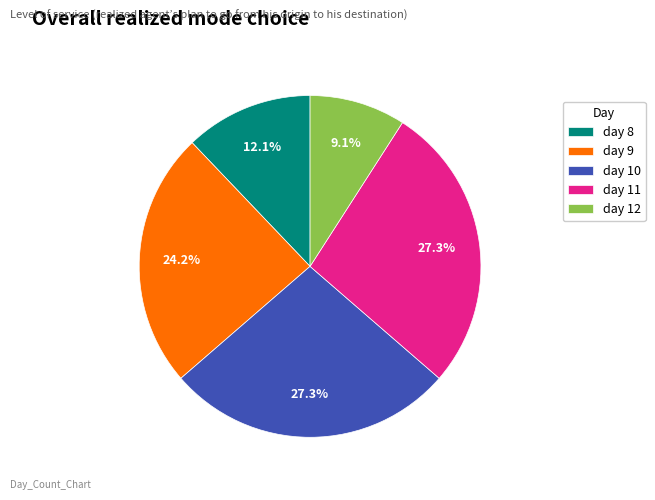

Which has a higher value, day 10 or day 12?

day 10